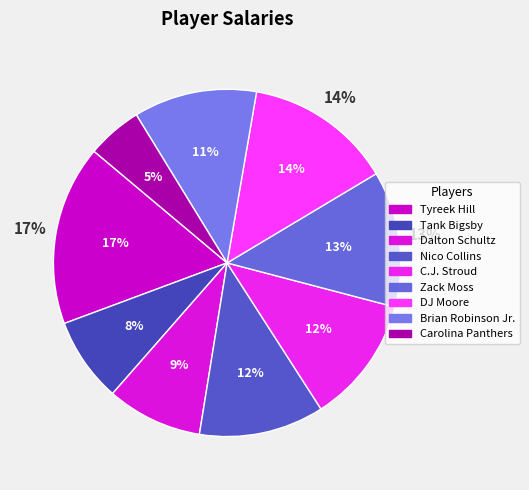

To the nearest percent, what portion does C.J. Stroud represent?

12%